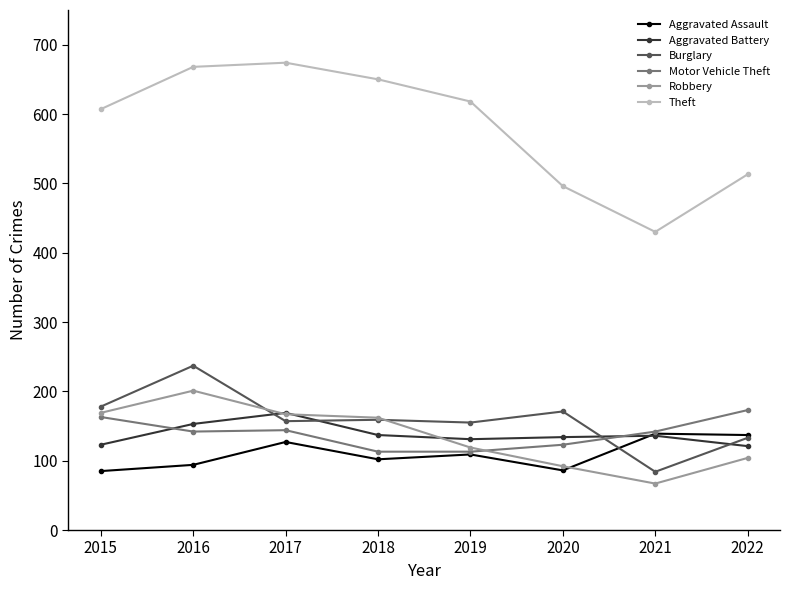

At which category does Motor Vehicle Theft reach its first local peak?

2017